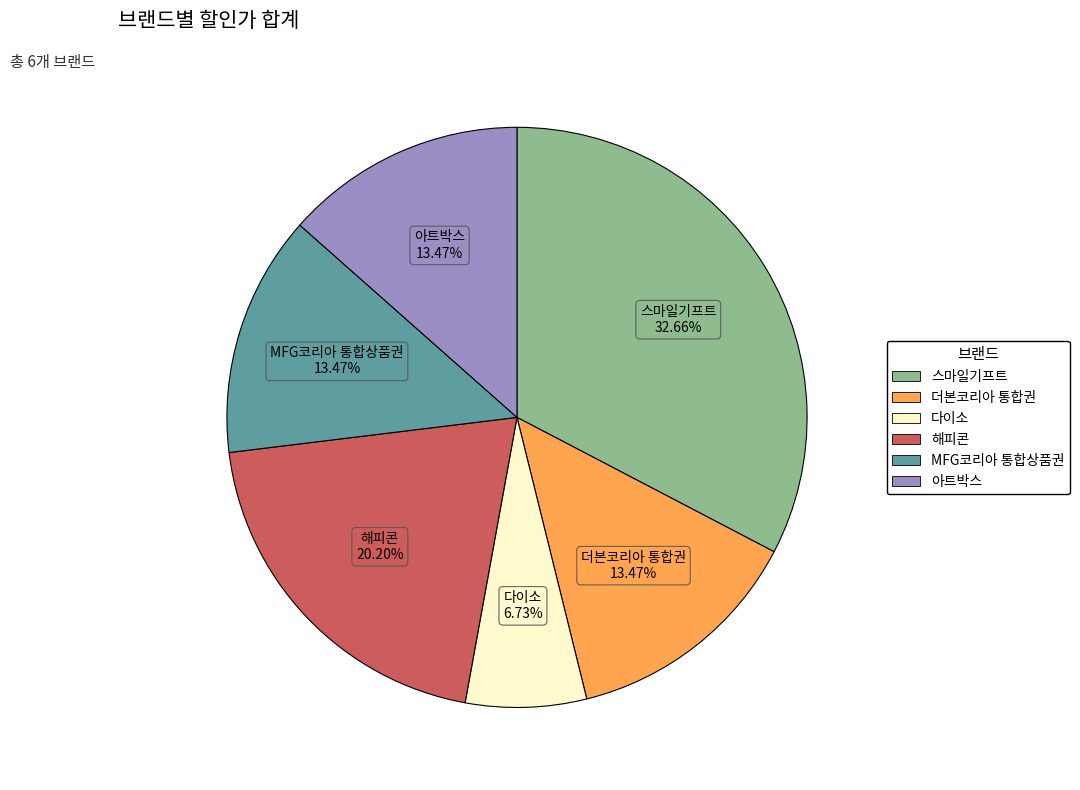

Is MFG코리아 통합상품권 the majority of the pie?

No